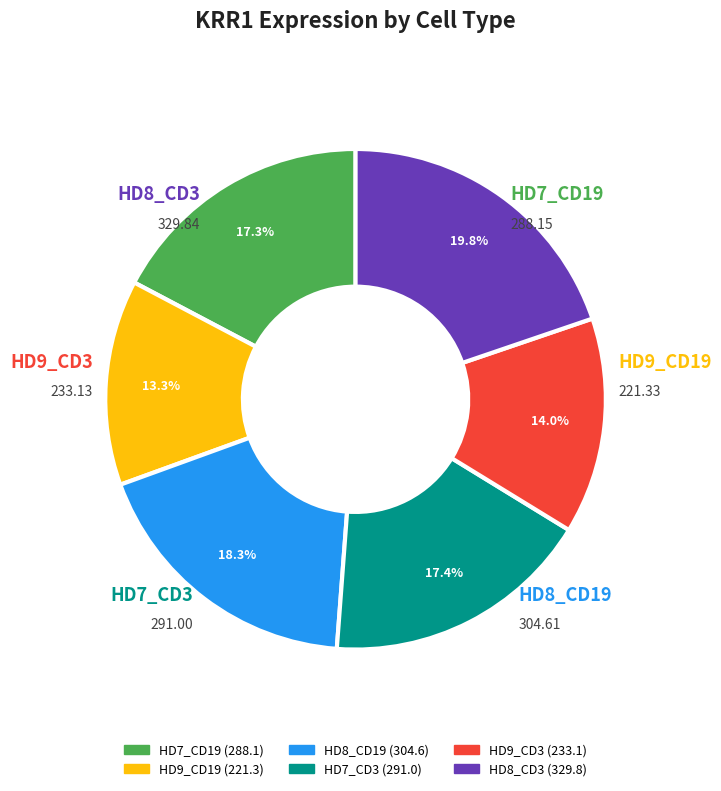

To the nearest percent, what is the combined percentage of HD7_CD3 and HD9_CD19?

31%